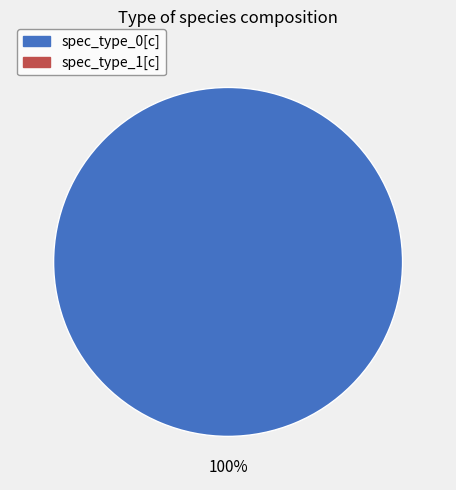

Is there a majority slice in this chart?

Yes